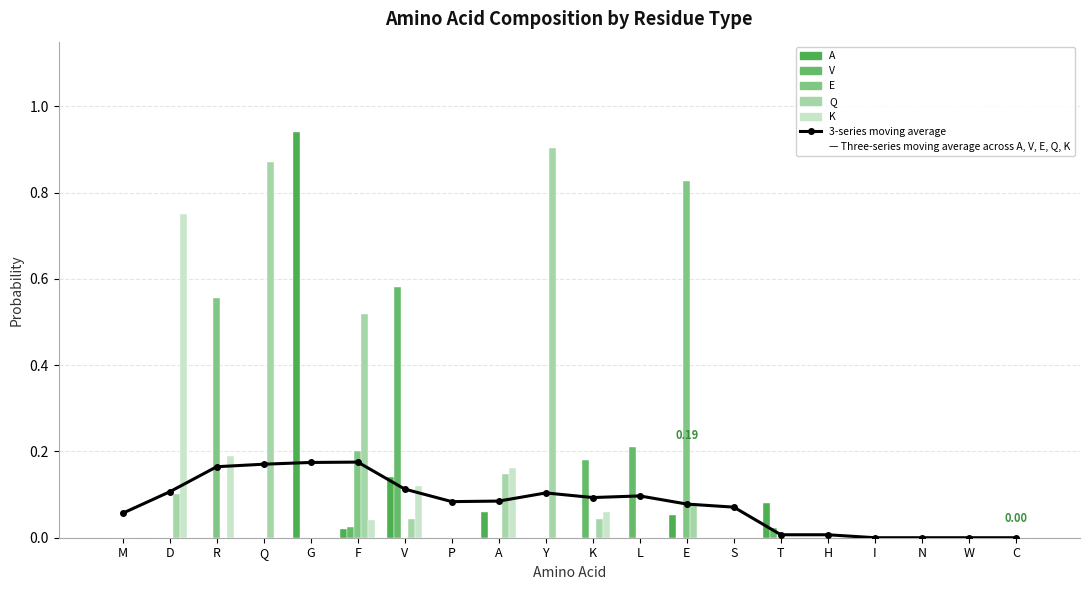

At how many categories does at least one series exceed 0?

16